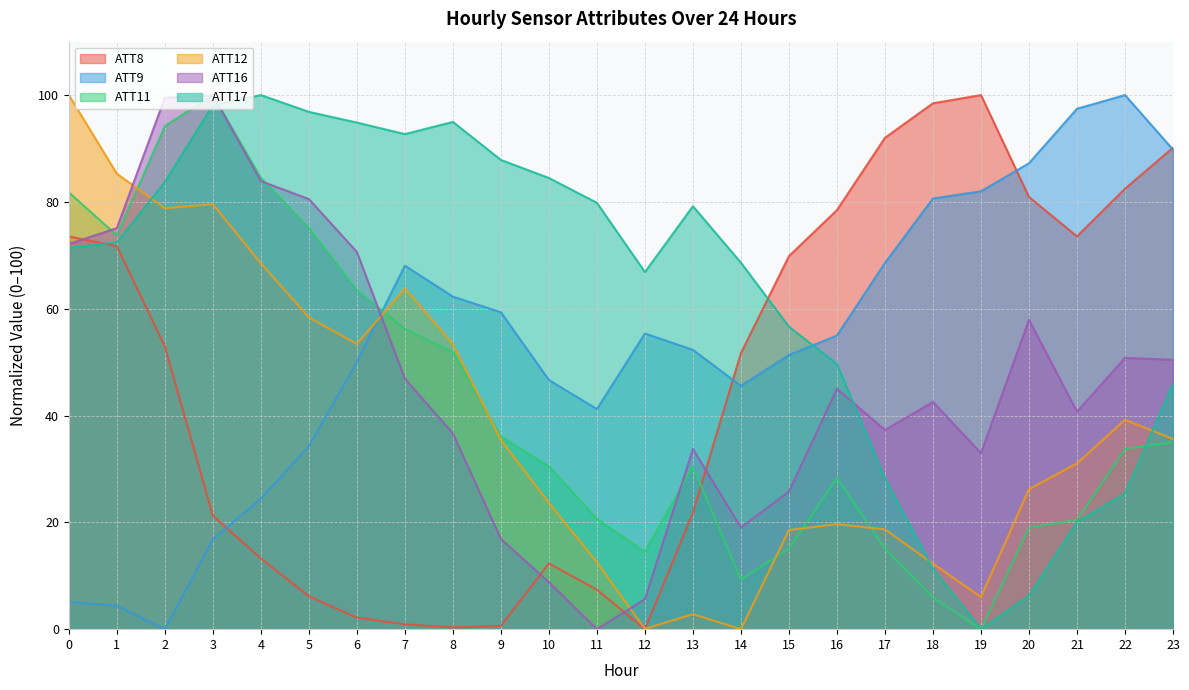

What is the difference between the highest and lowest values at 2?

99.5